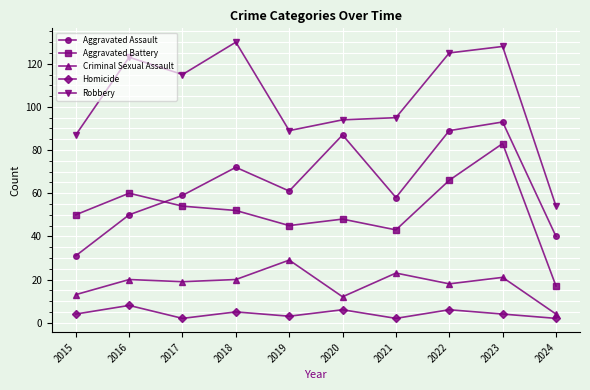

True or false: Criminal Sexual Assault has more than 1 interior local peaks.

True